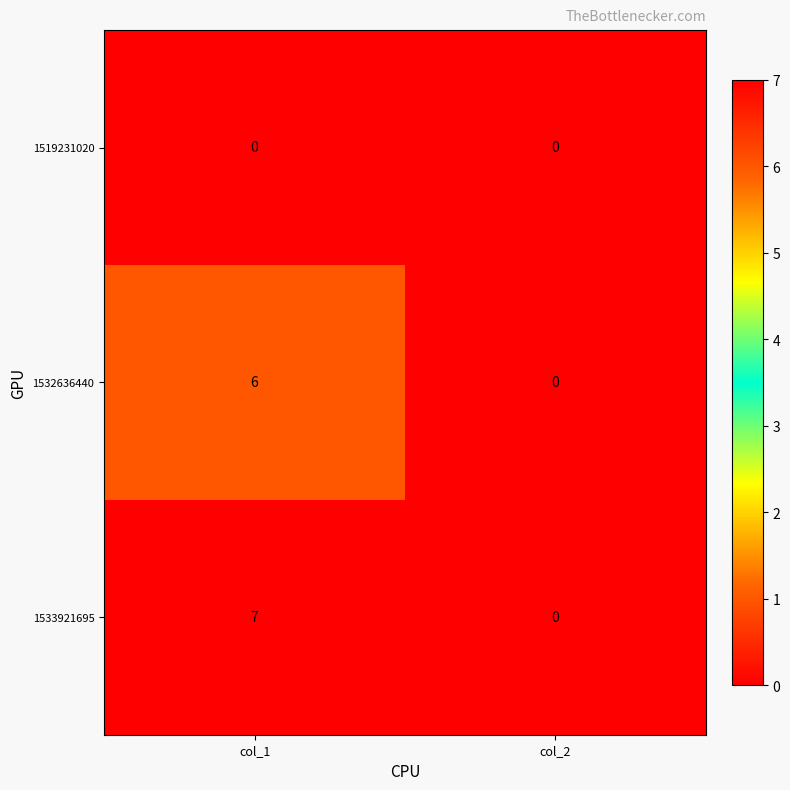

Rank the series by their maximum value, from highest to lowest.

1533921695, 1532636440, 1519231020